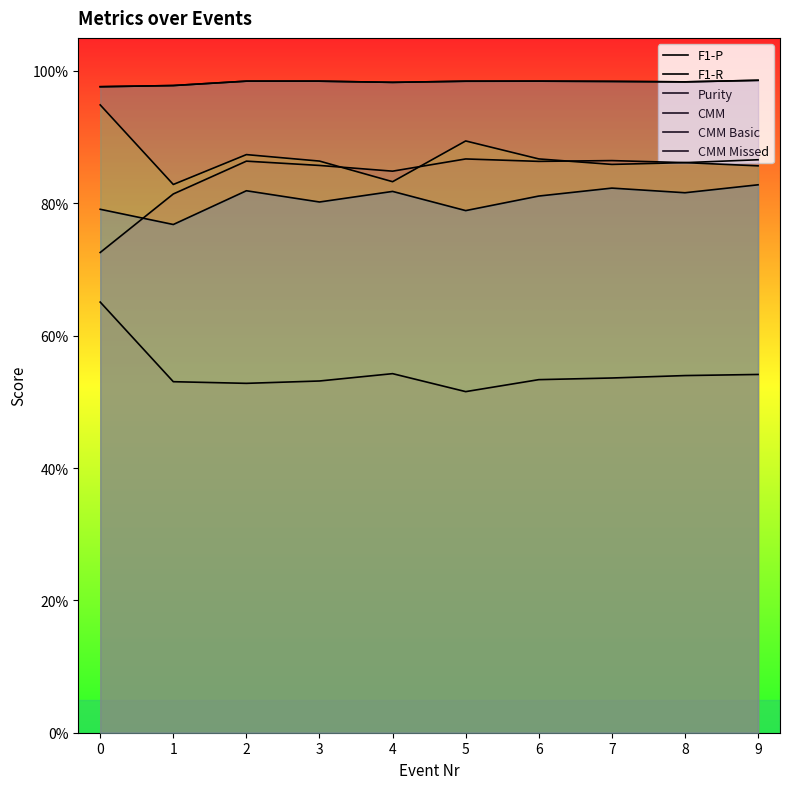

Reading left to right, extract all data points from this chart.

F1-P: 0.7	0.8	0.9	0.9	0.8	0.9	0.9	0.9	0.9	0.9
F1-R: 0.7	0.5	0.5	0.5	0.5	0.5	0.5	0.5	0.5	0.5
Purity: 0.9	0.8	0.9	0.9	0.8	0.9	0.9	0.9	0.9	0.9
CMM: 1.0	1.0	1.0	1.0	1.0	1.0	1.0	1.0	1.0	1.0
CMM Basic: 0.8	0.8	0.8	0.8	0.8	0.8	0.8	0.8	0.8	0.8
CMM Missed: 1.0	1.0	1.0	1.0	1.0	1.0	1.0	1.0	1.0	1.0